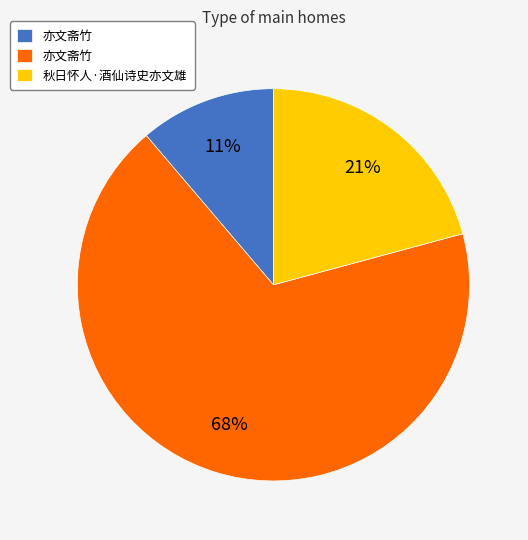

Does any single category account for the majority?

Yes